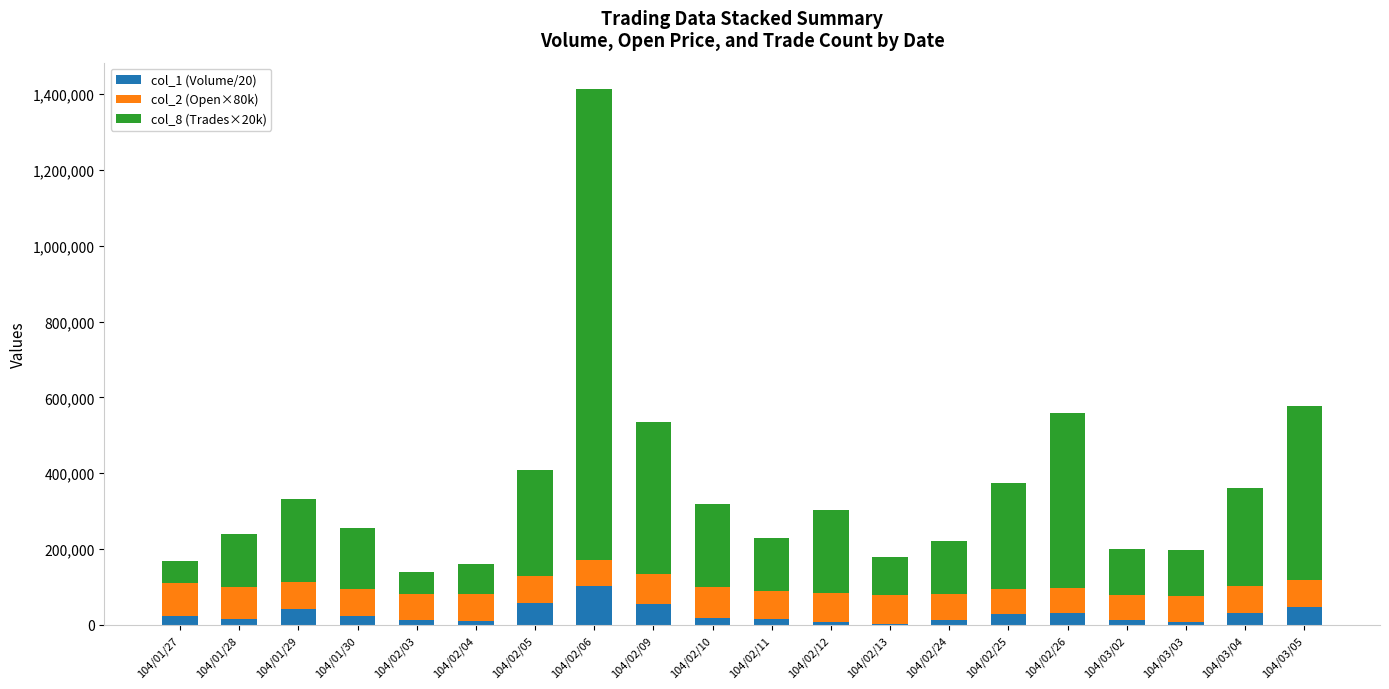

The value of col_1 (Volume/20) at 104/02/09 is 56600. True or false?

True